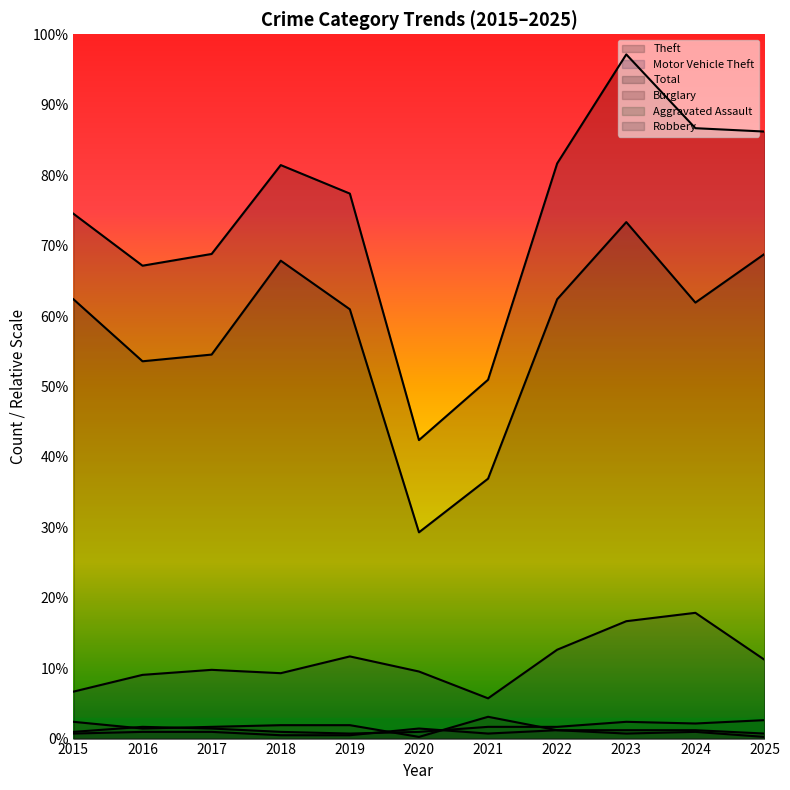

How many interior local valleys does the Burglary series have?

2